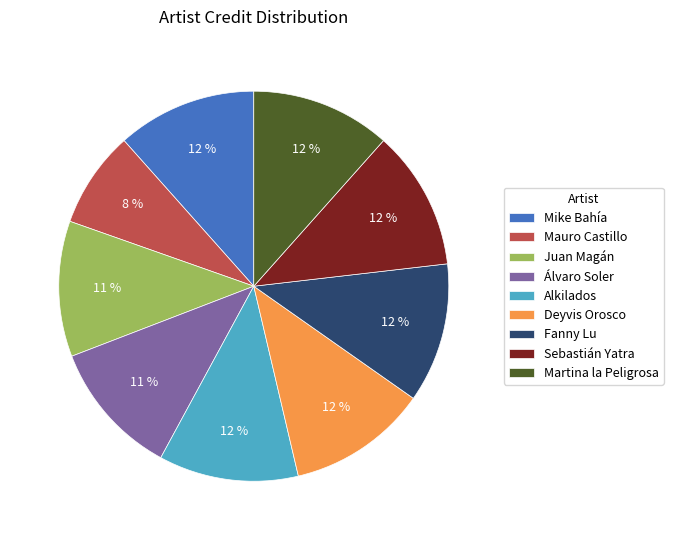

Does any single category account for the majority?

No